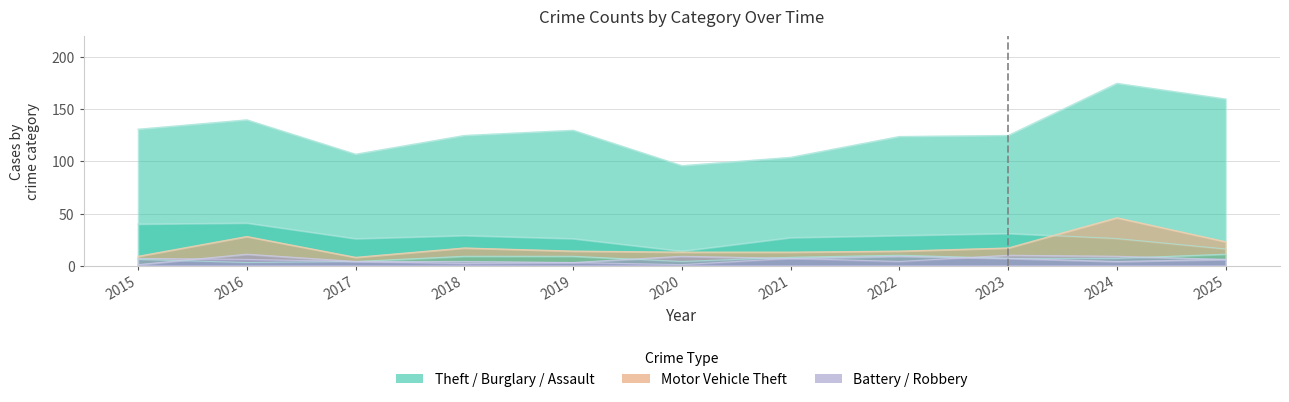

What is the total value across all series at 2022?

190